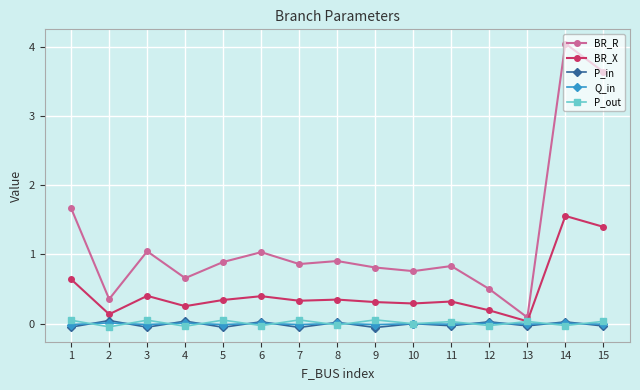

True or false: Q_in has a value of 0.0 at 8.

True